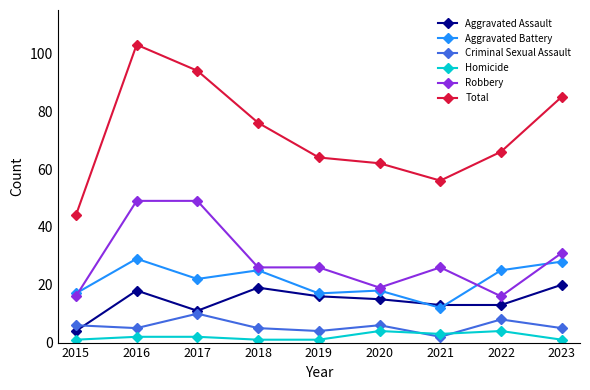

What is the value of the Aggravated Assault point at the 7th from the left?

13